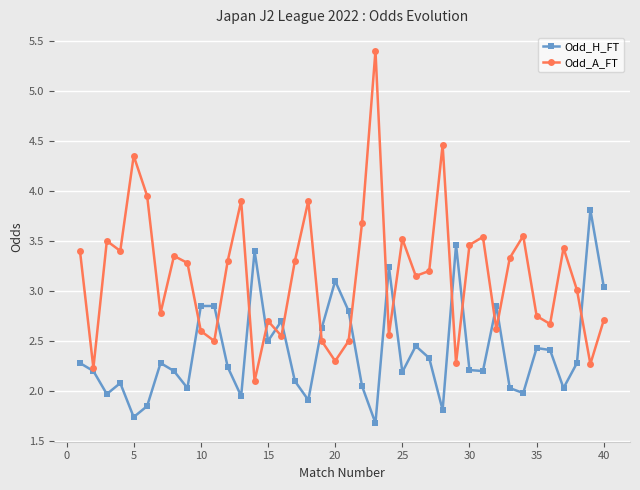

List the series in order of their overall mean, highest first.

Odd_A_FT, Odd_H_FT